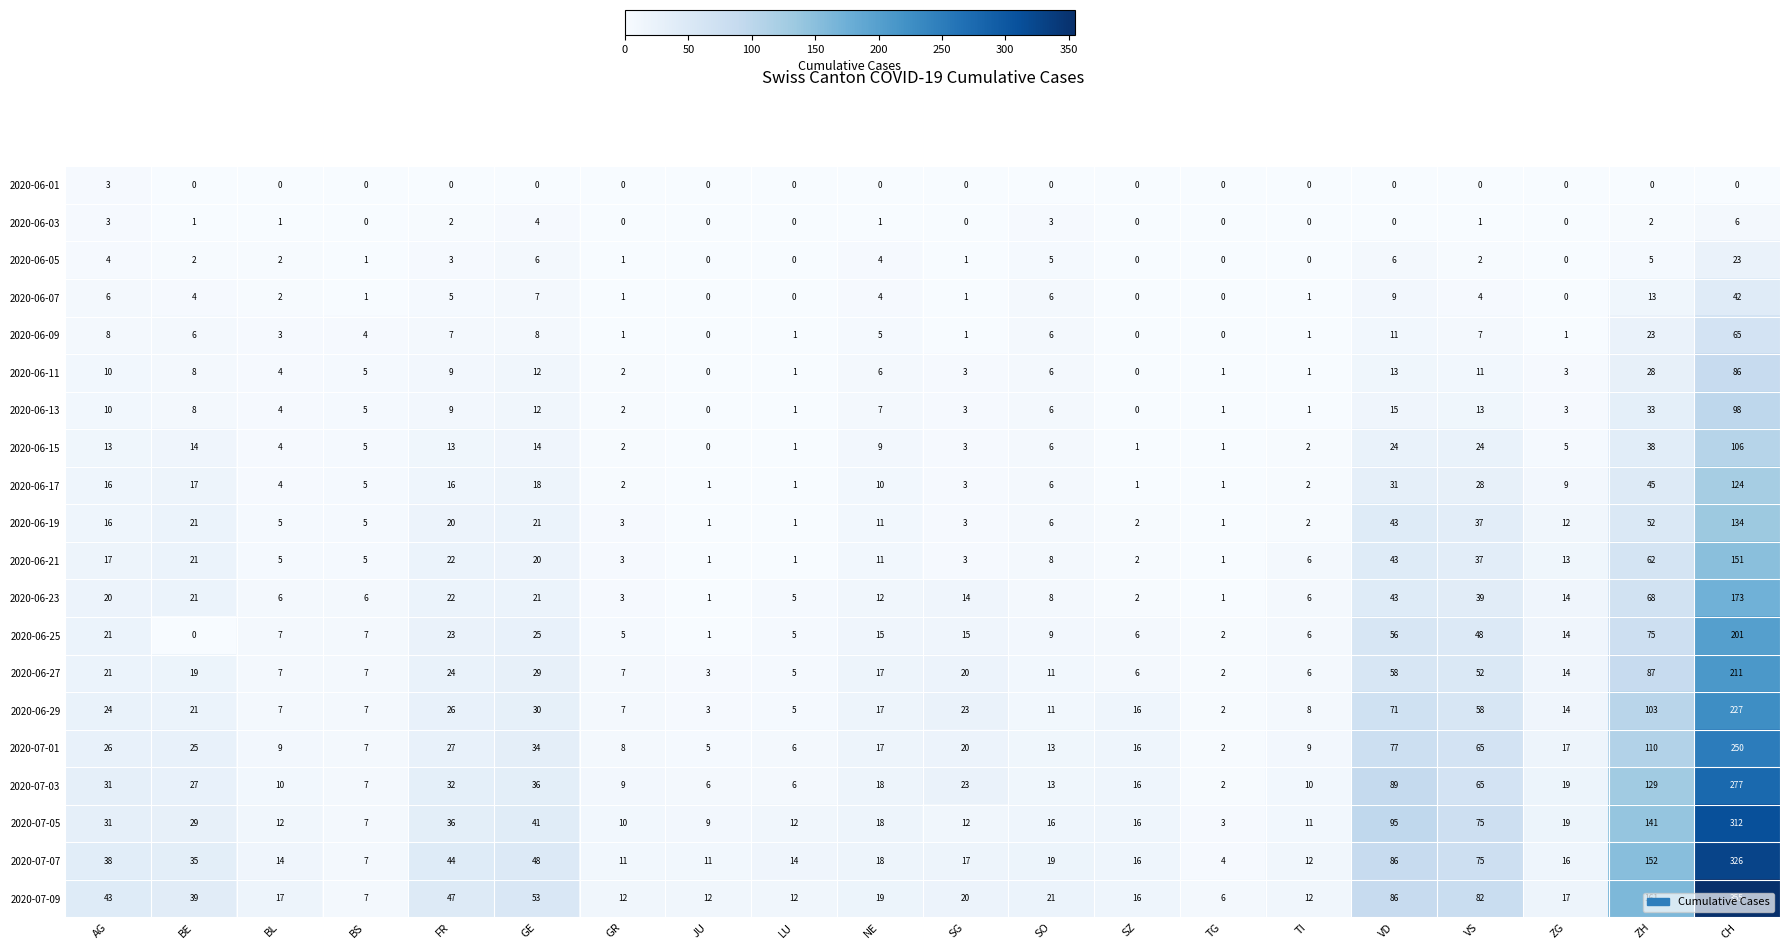

At which category is the sum across all series the highest?

CH